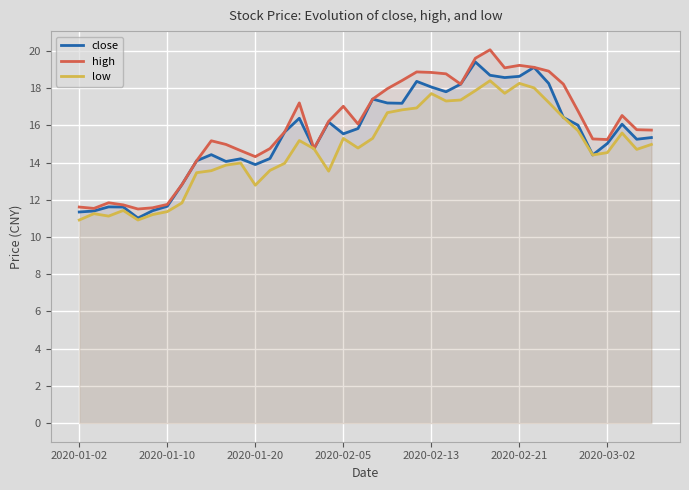

How many lines are shown in the chart?

3